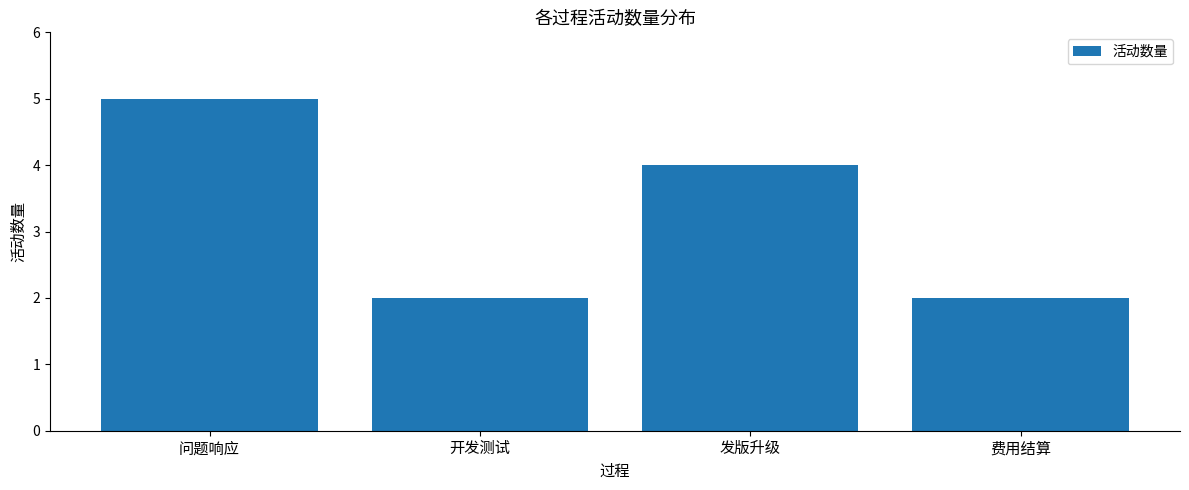

What value does the data have at 问题响应?

5